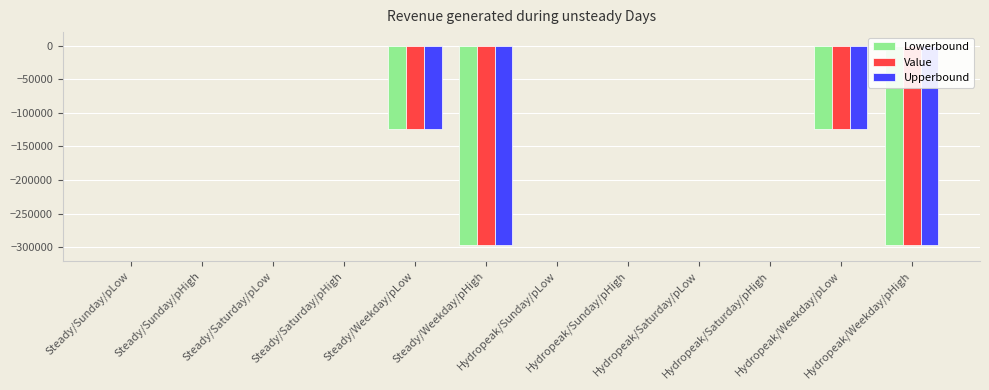

Count the number of data series in this chart.

3